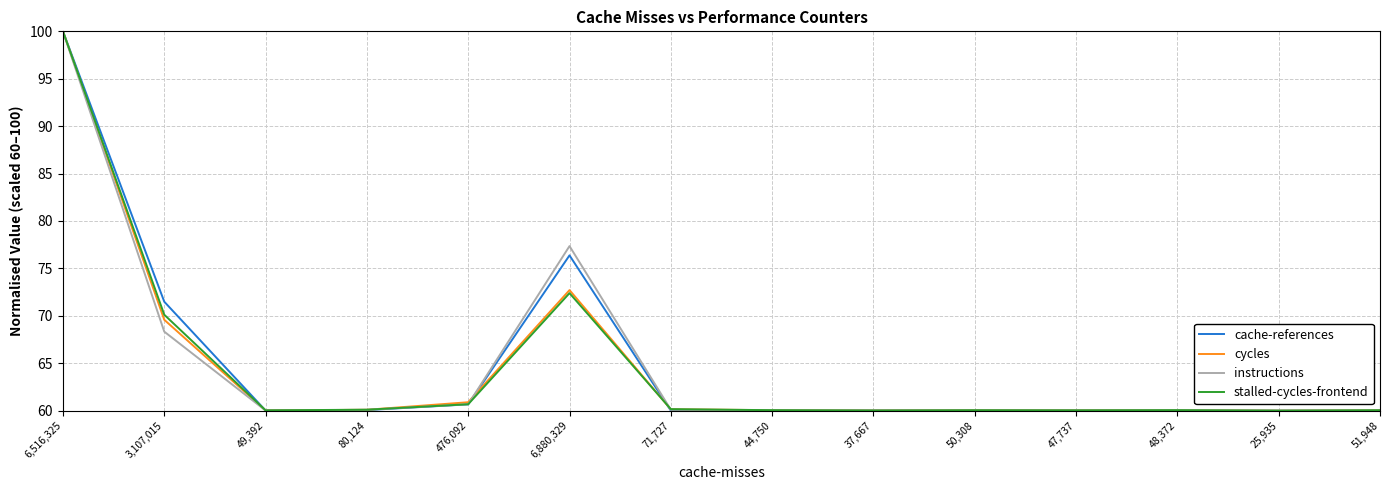

Where is the first local maximum for stalled-cycles-frontend?

6,880,329